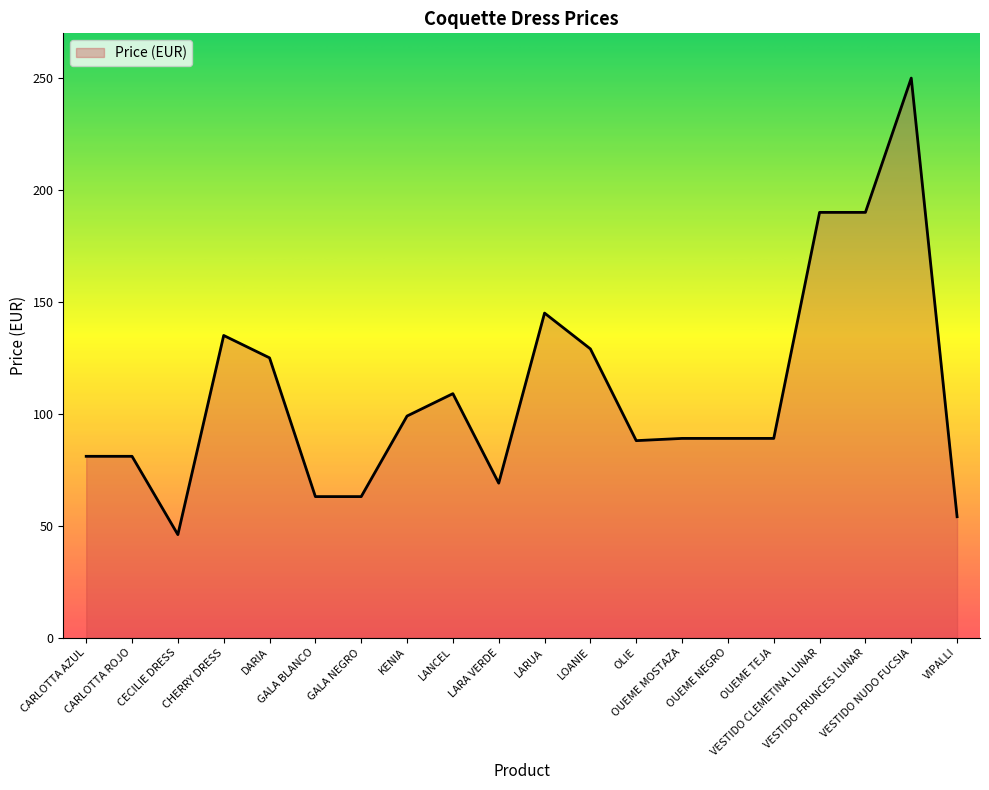

What is the maximum value shown in the chart?

250